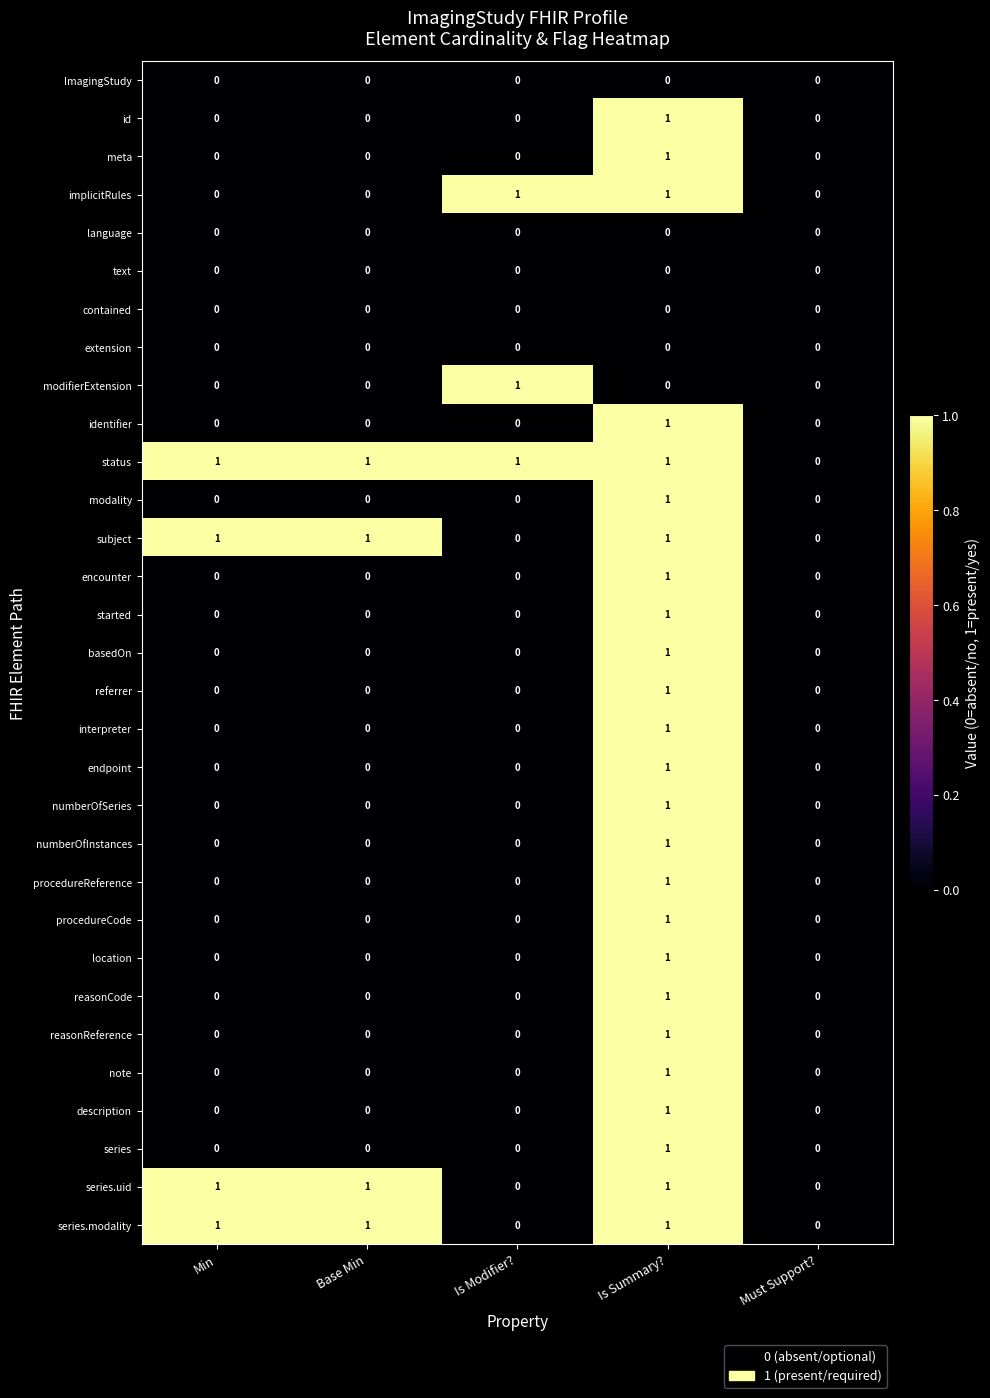

Which series has the largest total across all categories?

status